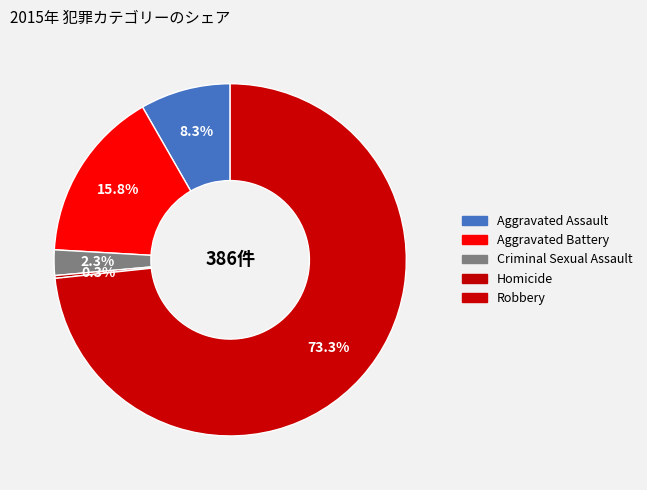

Does Robbery account for over 50% of the chart?

Yes